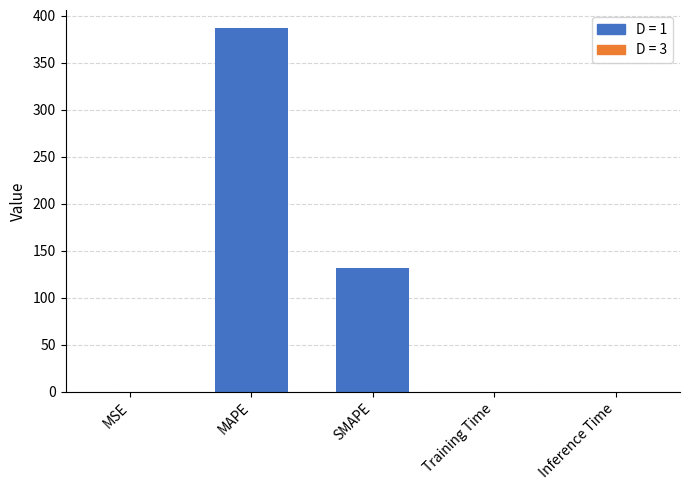

What position from the right is MSE?

5